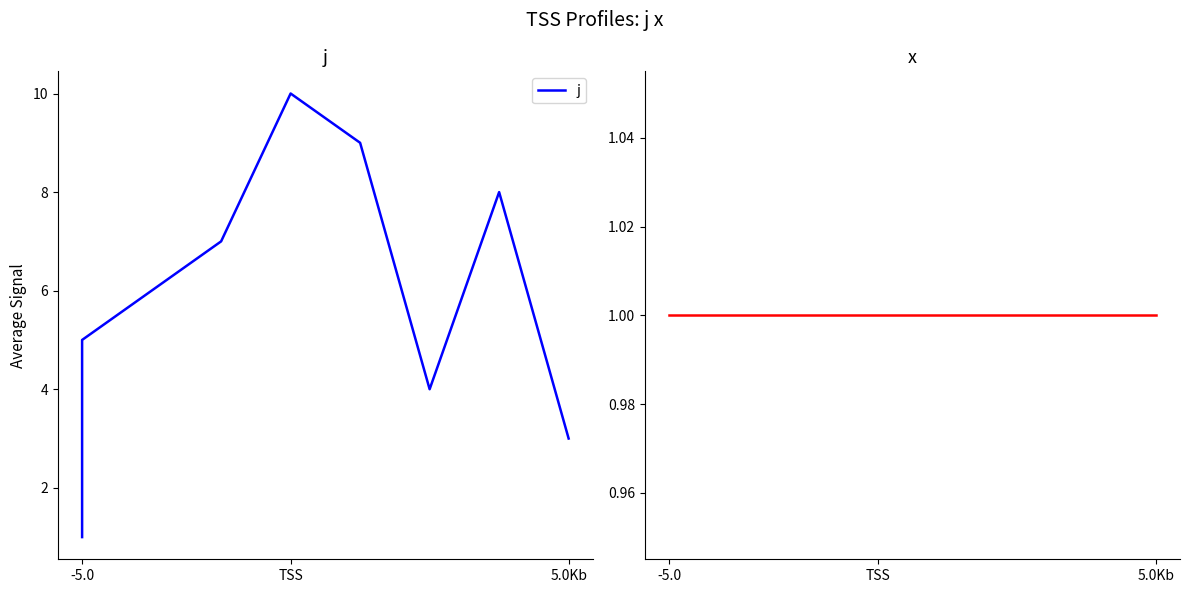

List the series in order of their peak value, lowest first.

x, j